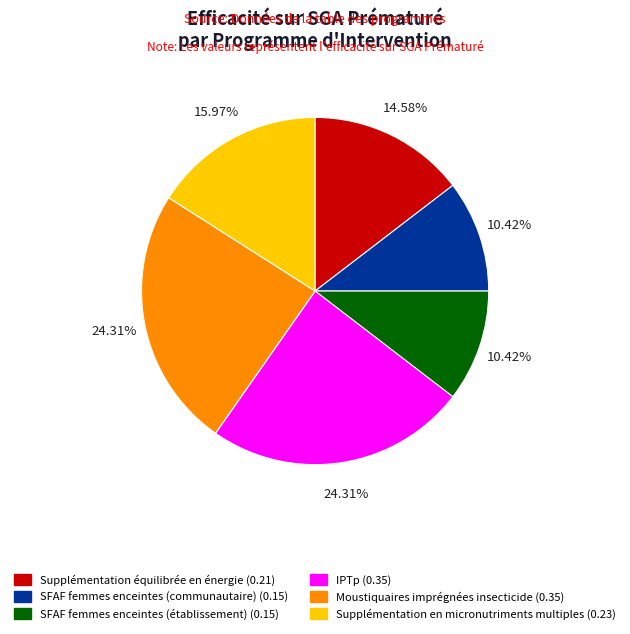

Does IPTp (0.35) account for over 50% of the chart?

No